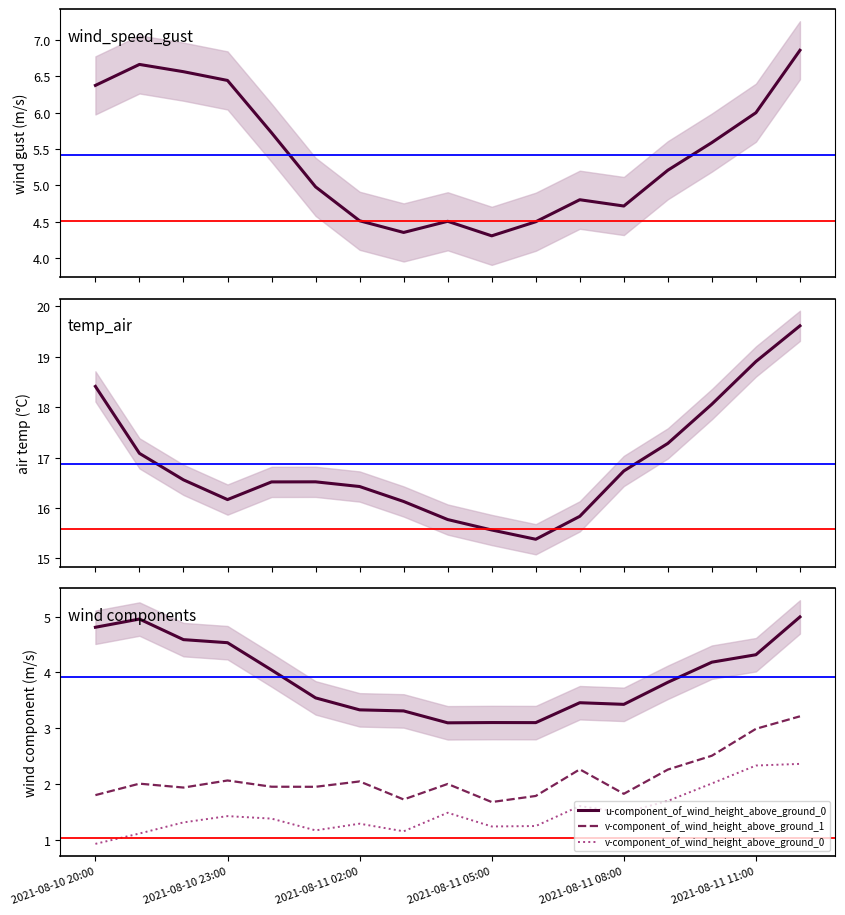

Reading left to right, what are all the values shown in this chart?

wind_speed_gust: 6.4	6.7	6.6	6.4	5.7	5.0	4.5	4.4	4.5	4.3	4.5	4.8	4.7	5.2	5.6	6.0	6.9
temp_air: 18.4	17.1	16.6	16.2	16.5	16.5	16.4	16.1	15.8	15.6	15.4	15.8	16.7	17.3	18.1	18.9	19.6
u-component_of_wind_height_above_ground_0: 4.8	5.0	4.6	4.5	4.0	3.5	3.3	3.3	3.1	3.1	3.1	3.5	3.4	3.8	4.2	4.3	5.0
v-component_of_wind_height_above_ground_1: 1.8	2.0	1.9	2.1	2.0	1.9	2.0	1.7	2.0	1.7	1.8	2.3	1.8	2.3	2.5	3.0	3.2
v-component_of_wind_height_above_ground_0: 0.9	1.1	1.3	1.4	1.4	1.2	1.3	1.2	1.5	1.2	1.2	1.6	1.5	1.7	2.0	2.3	2.4